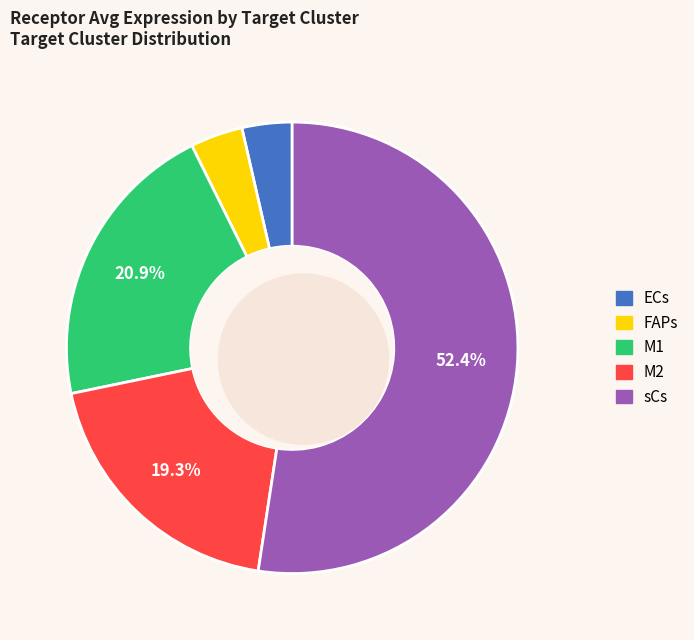

Count the number of slices in the pie.

5